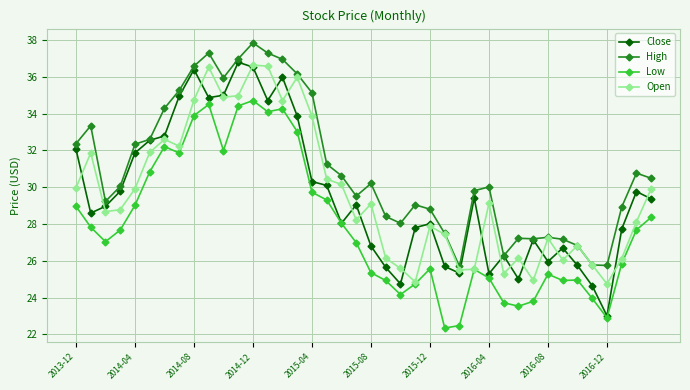

Which series has the widest spread of values?

Close